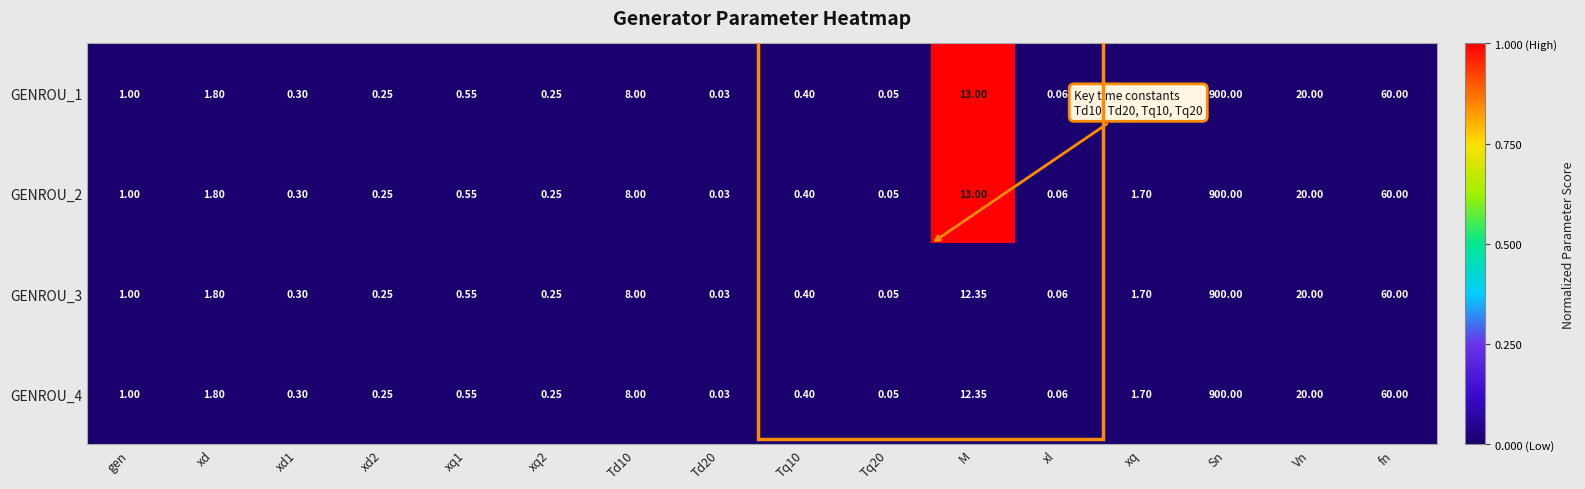

At which label is GENROU_2 closest to 450?

fn